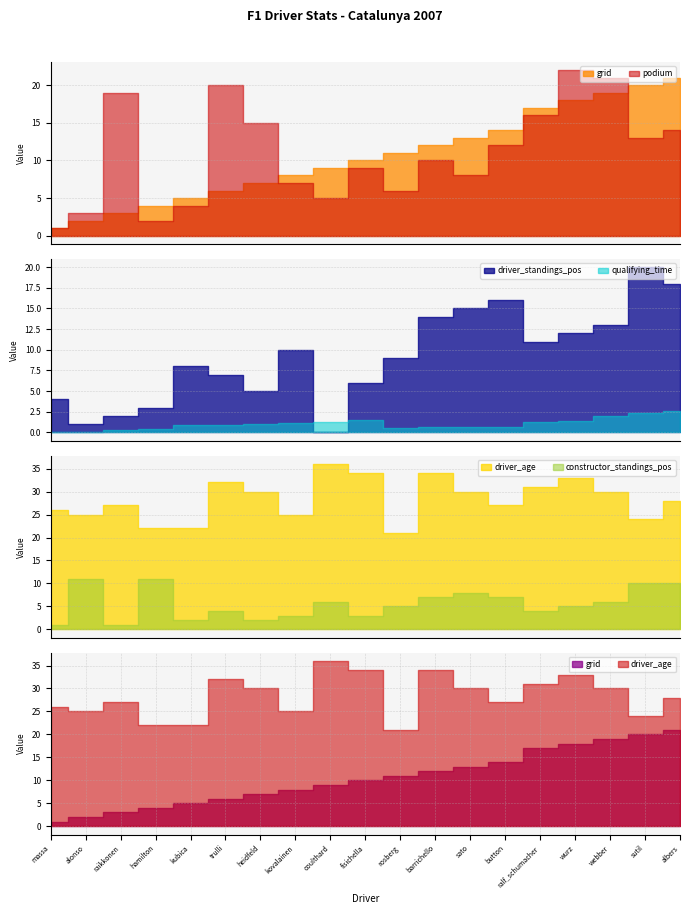

What is the label of the 7th point from the left?

heidfeld